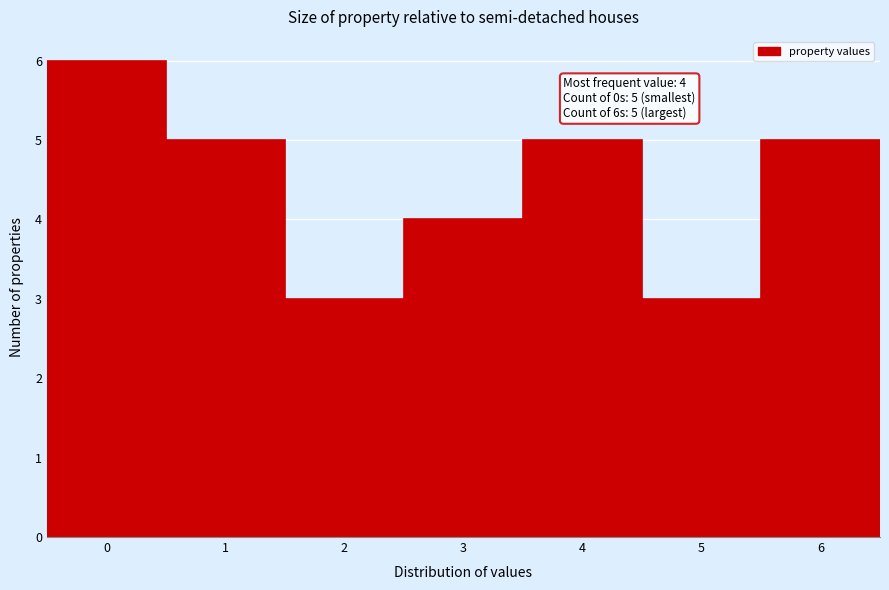

Which range on the x-axis has the tallest bar?

-0.5 to 0.5